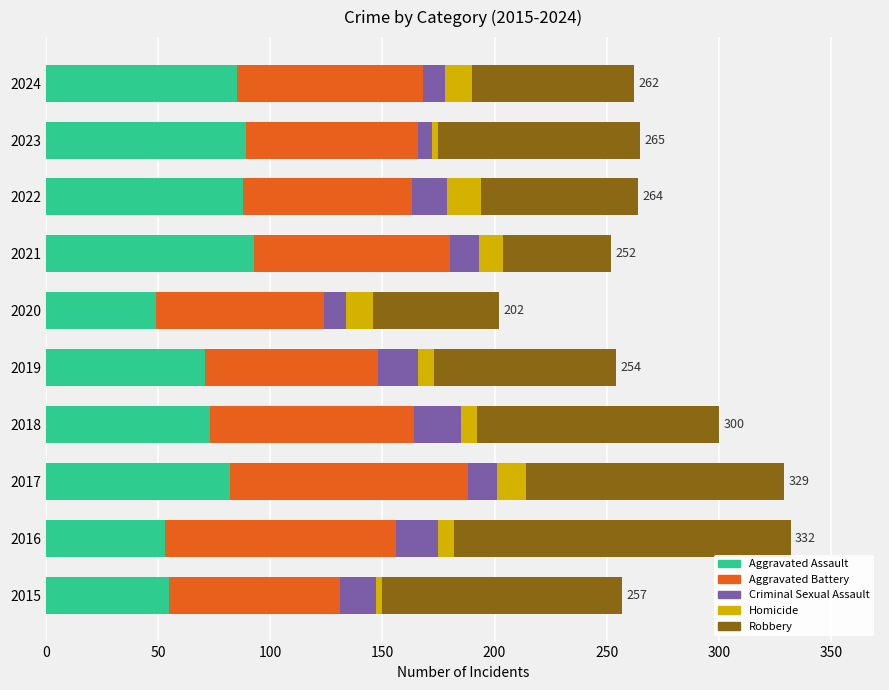

The value of Aggravated Assault at 2021 is 58. True or false?

False